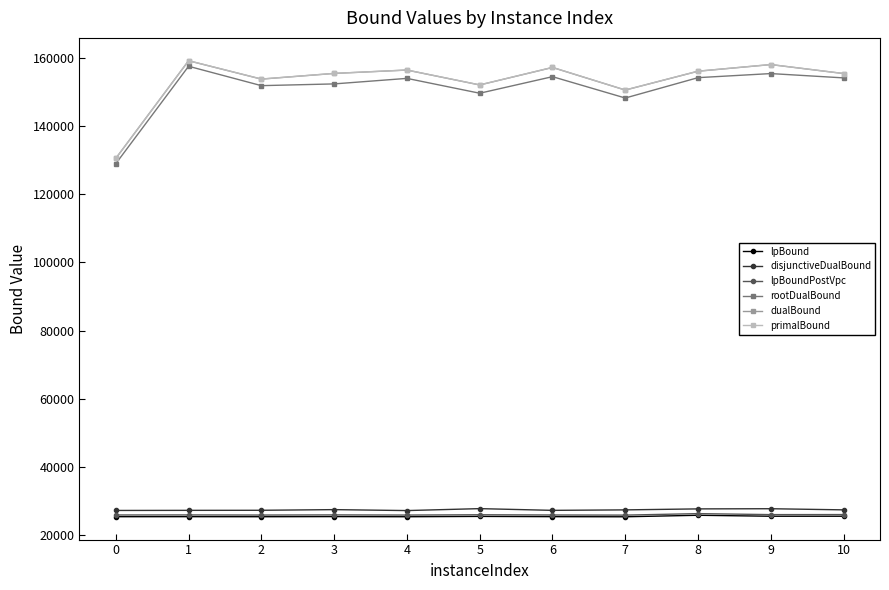

True or false: lpBound has more than 1 points higher than both neighbors.

True